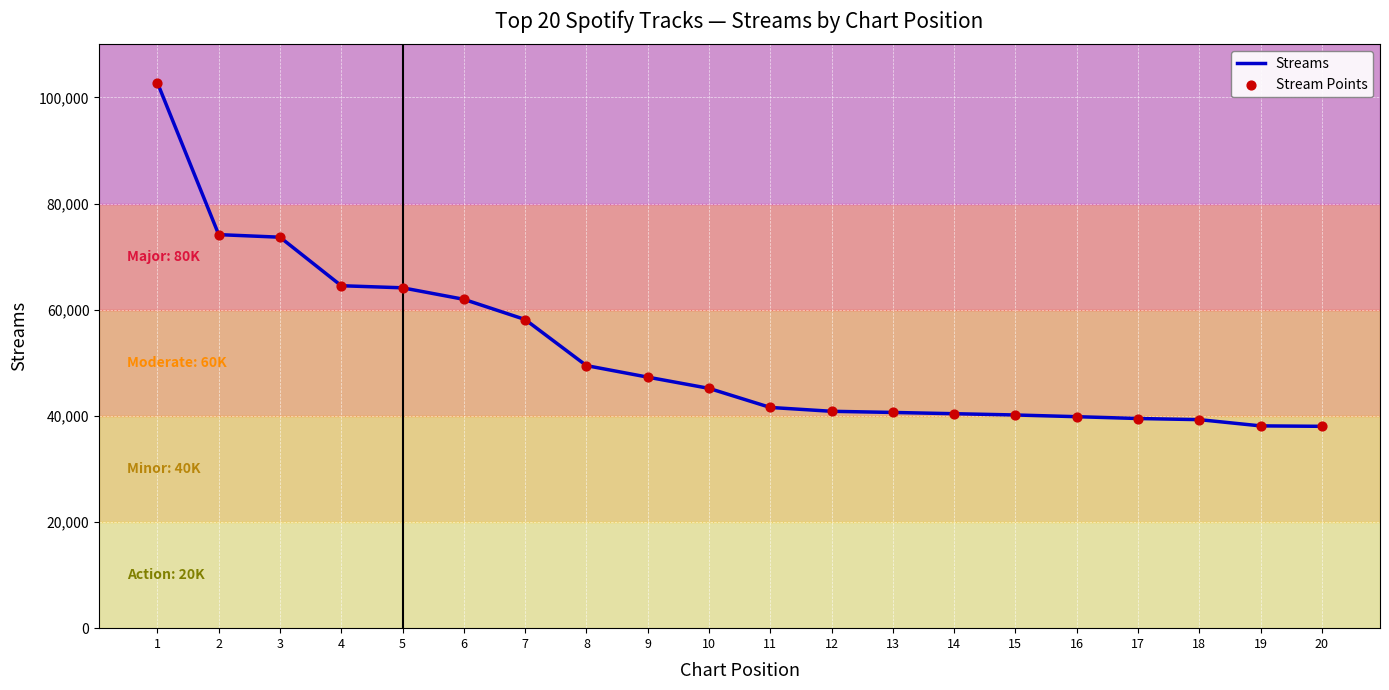

Between 3 and 5, which is larger?

3